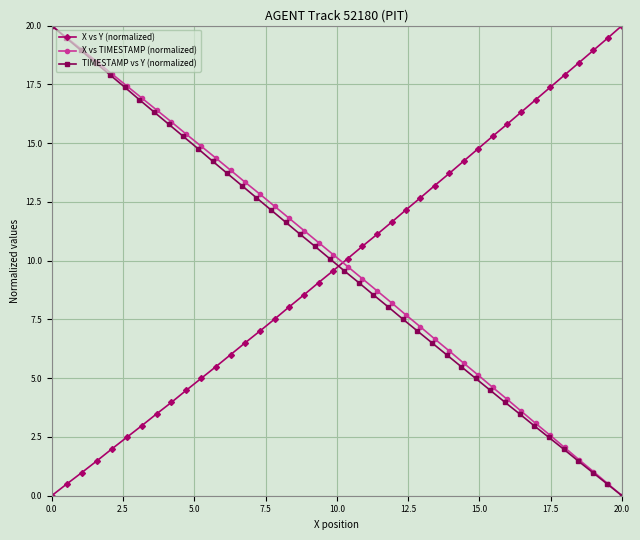

What are all the series names shown in the legend?

X vs Y (normalized), X vs TIMESTAMP (normalized), TIMESTAMP vs Y (normalized)